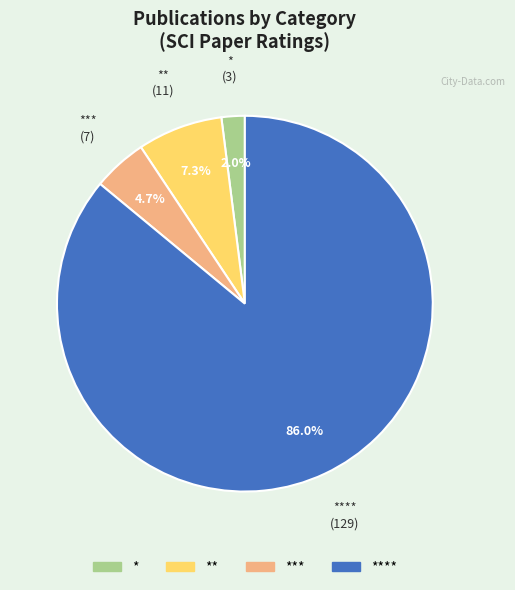

Is there any slice that represents more than half of the pie?

Yes